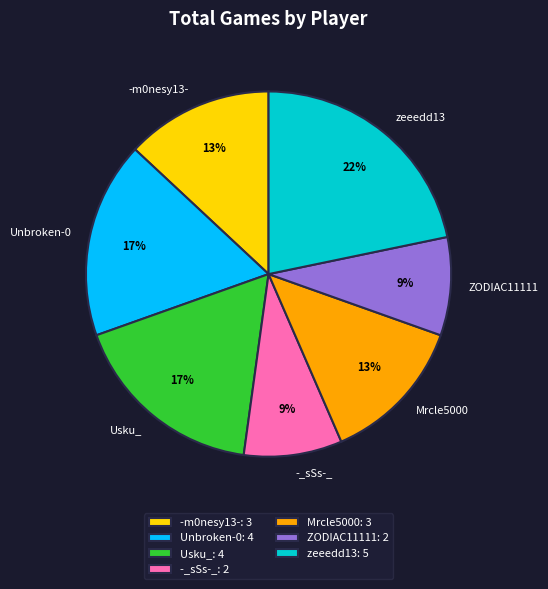

True or false: Mrcle5000 accounts for 13% of the total.

True